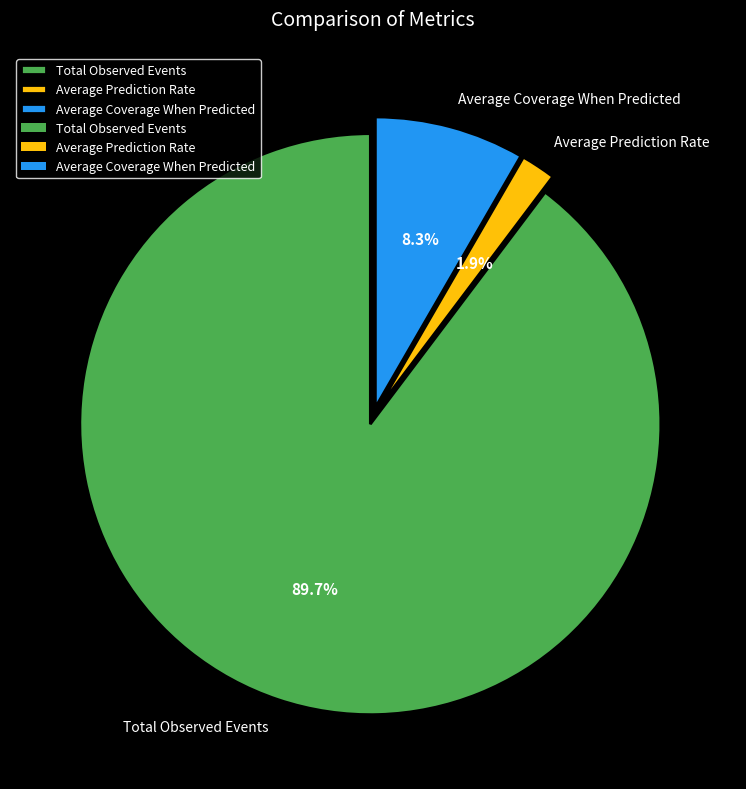

Count the number of slices in the pie.

3